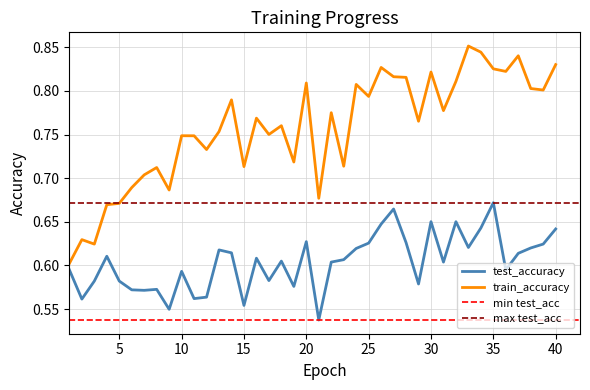

List the labels in order of test_accuracy value, largest first.

35, 27, 30, 32, 26, 34, 40, 20, 28, 25, 39, 33, 38, 24, 13, 14, 37, 4, 16, 23, 18, 22, 31, 1, 36, 10, 17, 3, 5, 29, 19, 8, 6, 7, 12, 11, 2, 15, 9, 21